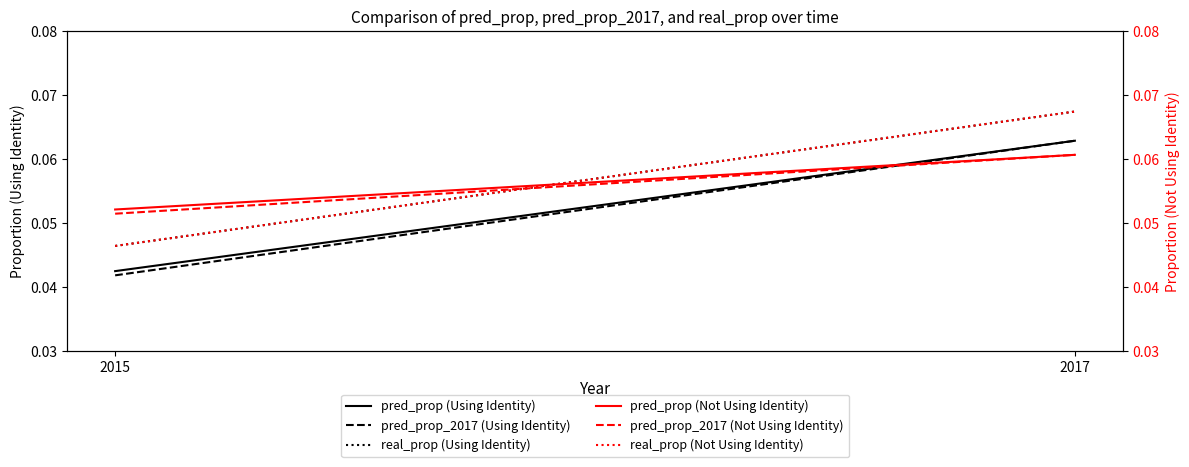

Rank the series by their maximum value, from highest to lowest.

real_prop (Using Identity), real_prop (Not Using Identity), pred_prop (Using Identity), pred_prop_2017 (Using Identity), pred_prop (Not Using Identity), pred_prop_2017 (Not Using Identity)